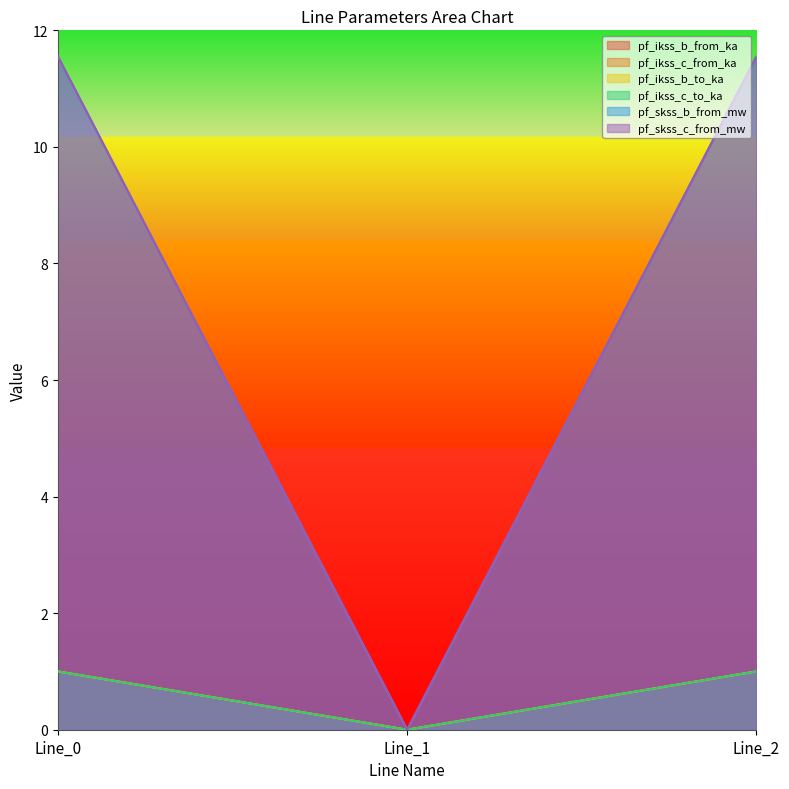

Is it true that pf_ikss_b_from_ka equals 1.0 at Line_0?

True